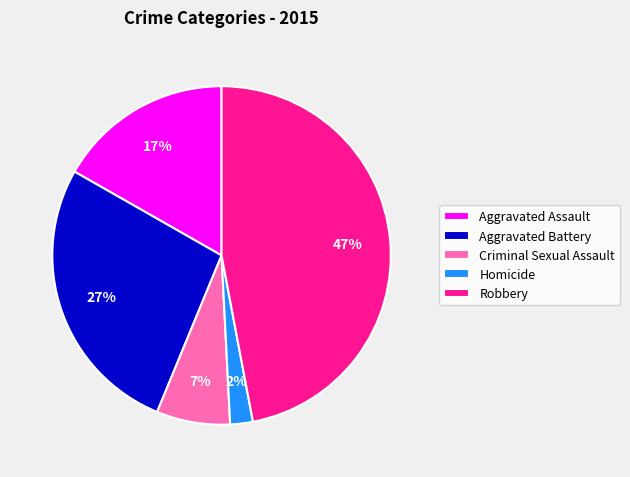

To the nearest percent, what is the average slice percentage?

20%